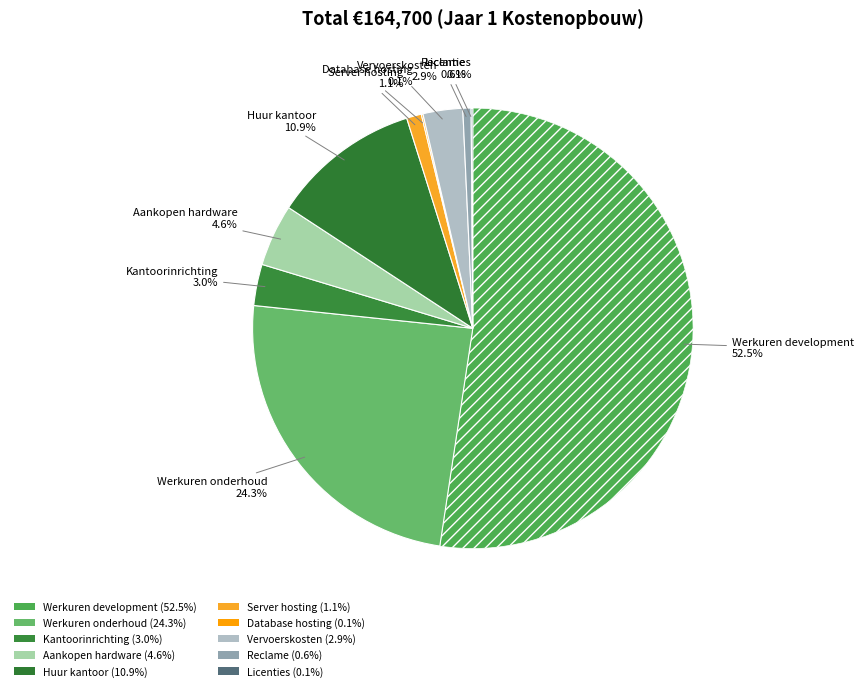

To the nearest percent, what is the difference between the Aankopen hardware and Kantoorinrichting slice percentages?

2%